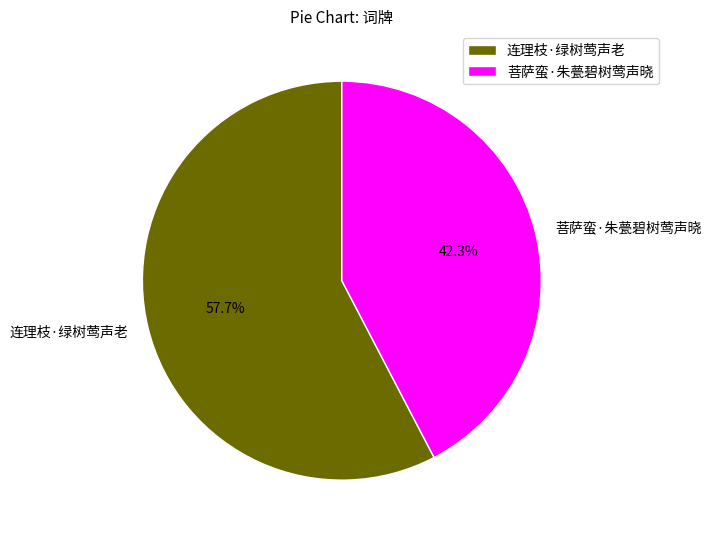

To the nearest percent, what is the difference between the 菩萨蛮·朱甍碧树莺声晓 and 连理枝·绿树莺声老 slice percentages?

15%